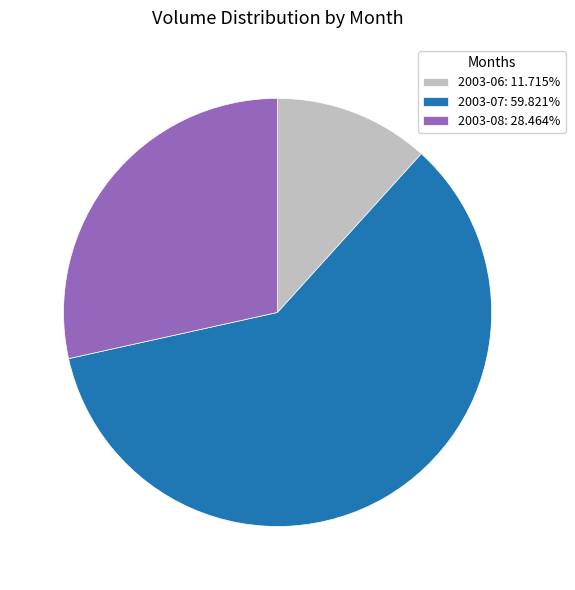

Approximately how many times larger is the value at 2003-08: 28.464% compared to 2003-07: 59.821%?

0.5